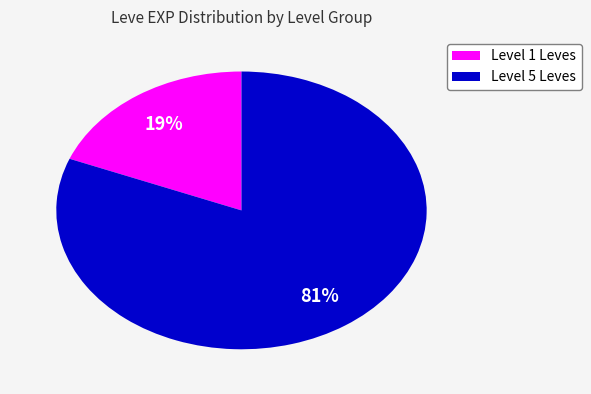

What is the ratio of the value at Level 5 Leves to the value at Level 1 Leves?

4.3